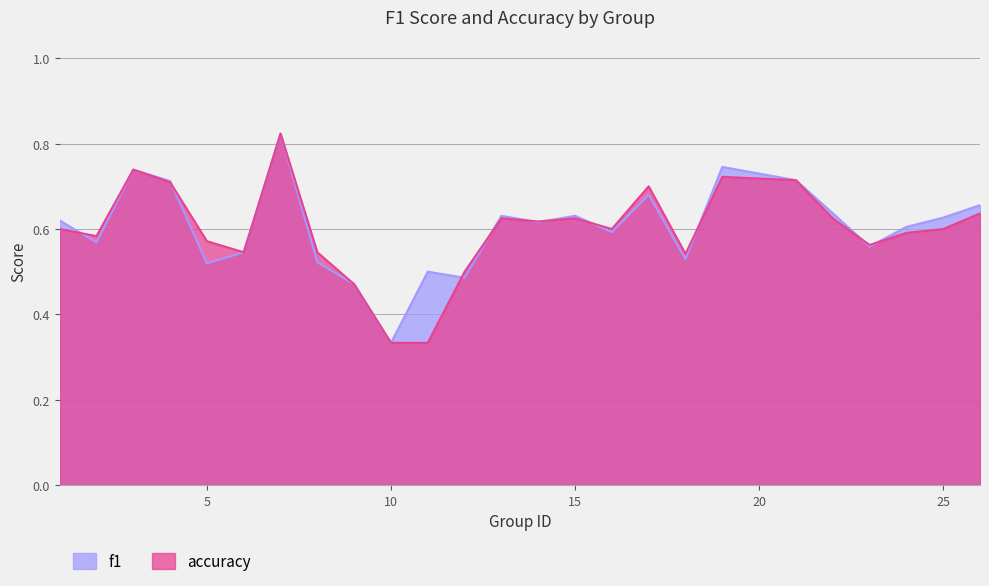

At 3, list the series in order from smallest to largest.

f1, accuracy